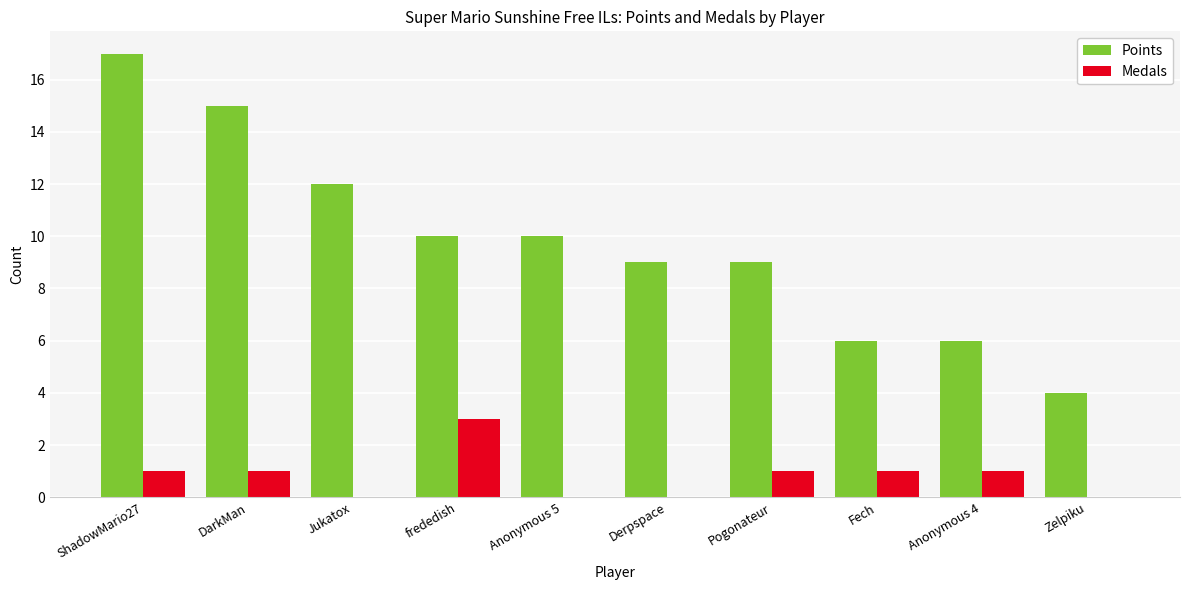

Reading right to left, extract all data points from this chart.

Points: 4	6	6	9	9	10	10	12	15	17
Medals: 0	1	1	1	0	0	3	0	1	1